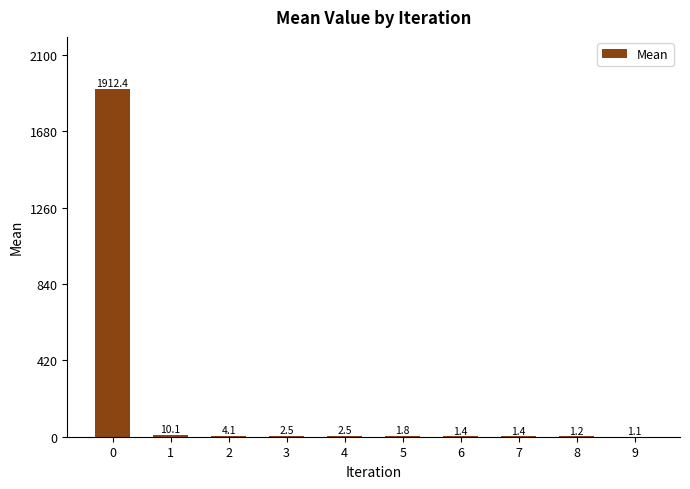

Does the chart contain stacked bars?

No